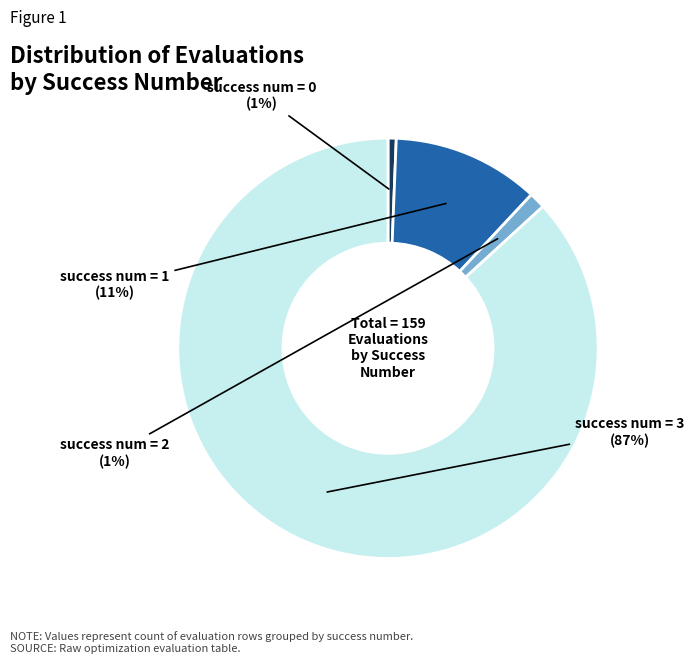

Is the sum of success num = 3 and success num = 0 greater than half?

Yes